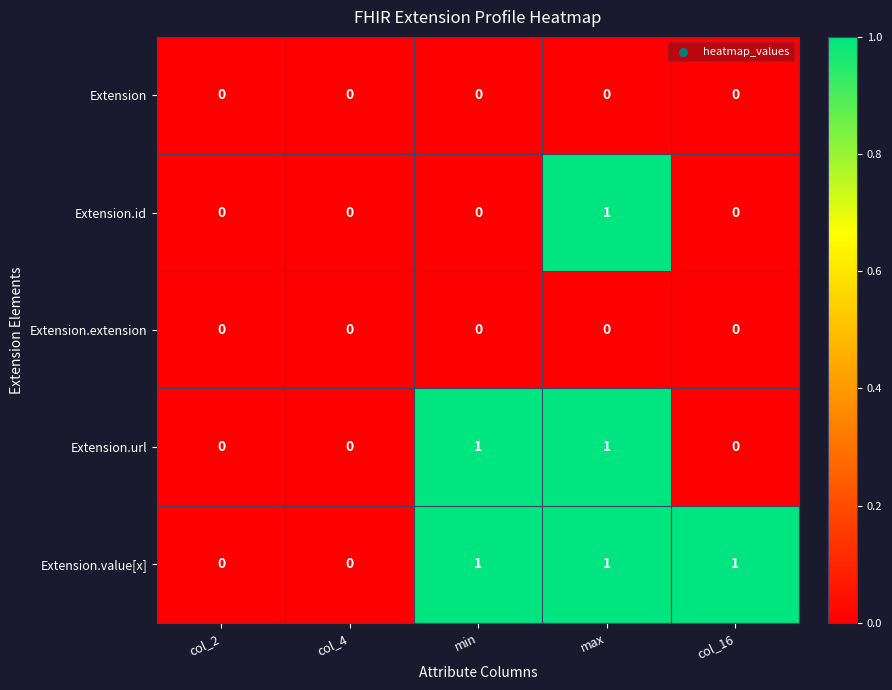

True or false: Extension.id has a value of 0 at max.

False